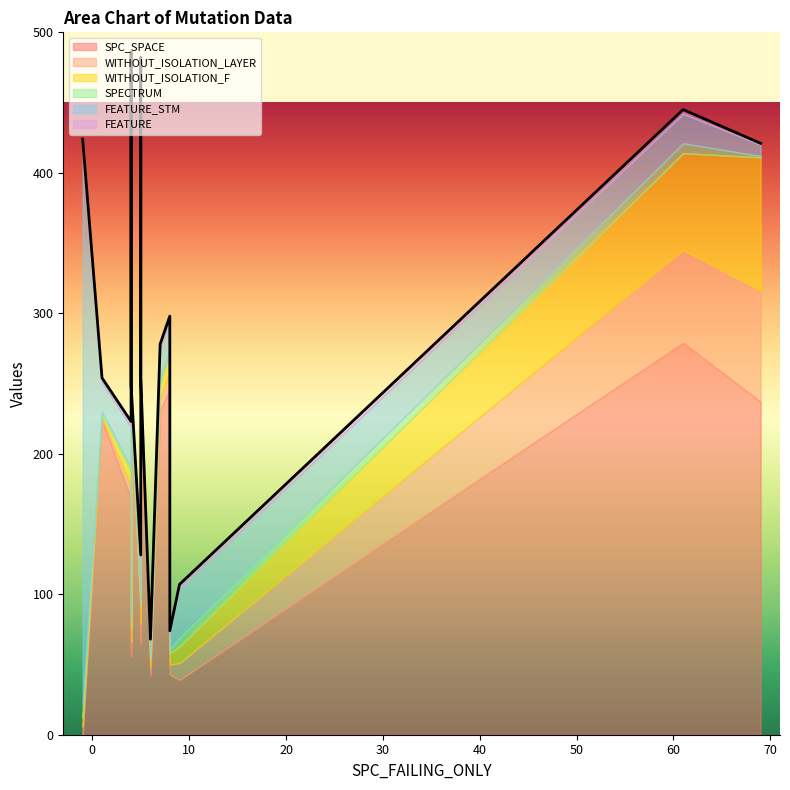

At which category is the sum across all series the highest?

4